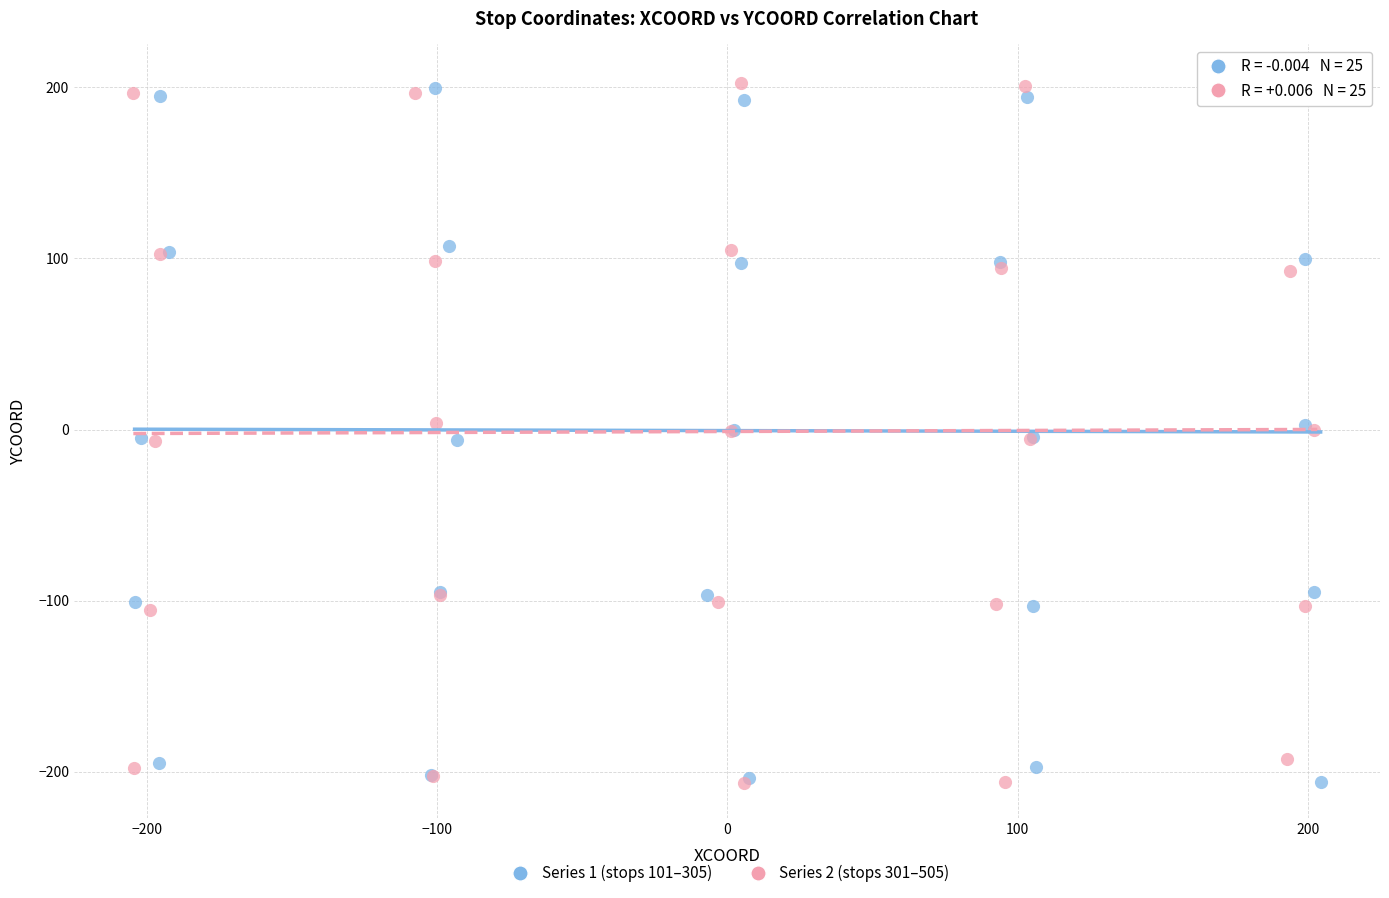

What are all the series names shown in the legend?

Series 1 (stops 101–305), Series 2 (stops 301–505)